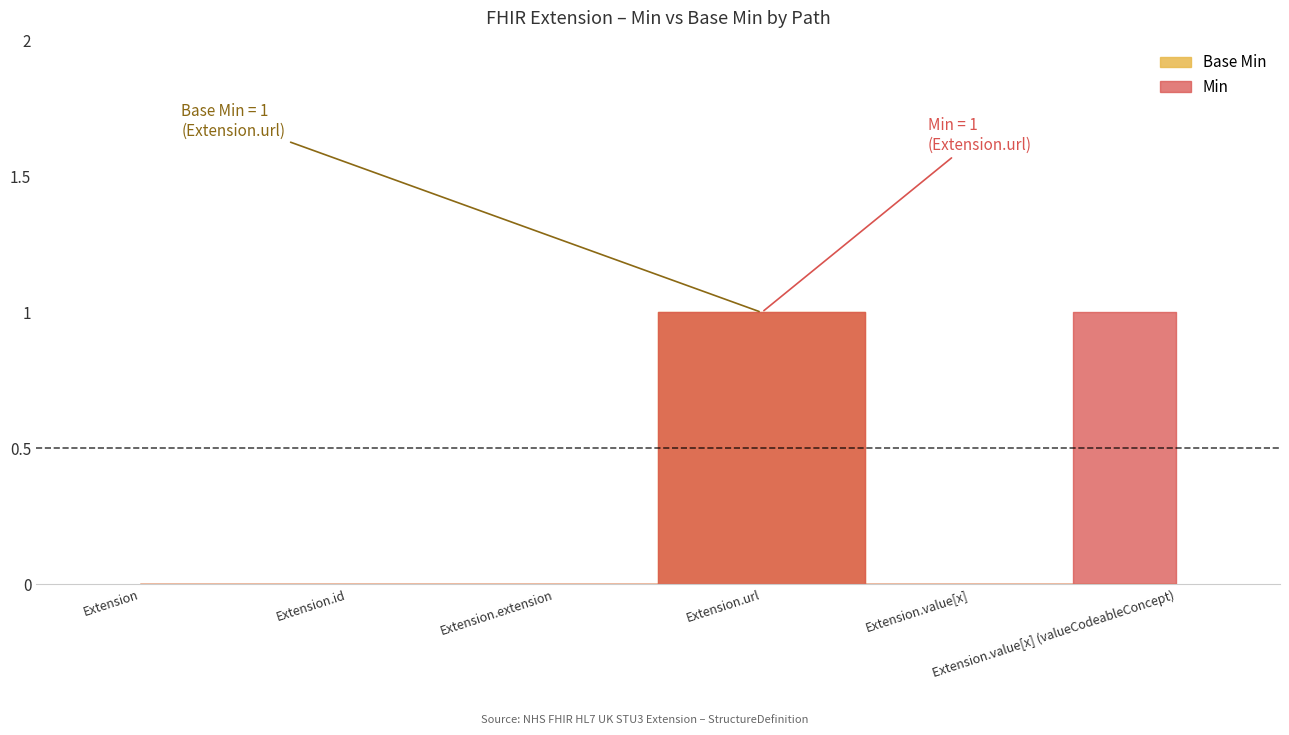

Is the value of Min at Extension.value[x] greater than the value of Base Min at Extension.url?

No